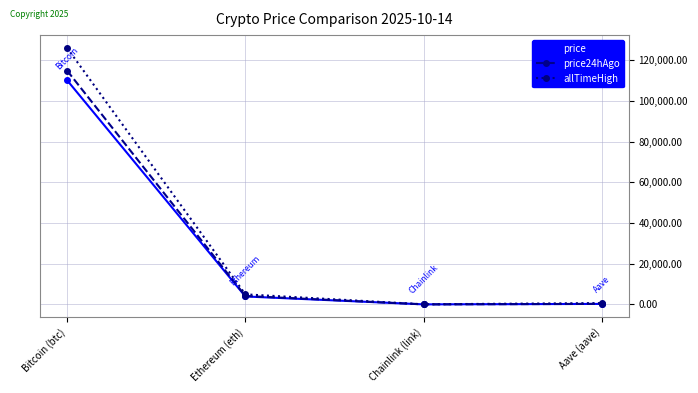

Rank the series by their average value, from lowest to highest.

price, price24hAgo, allTimeHigh